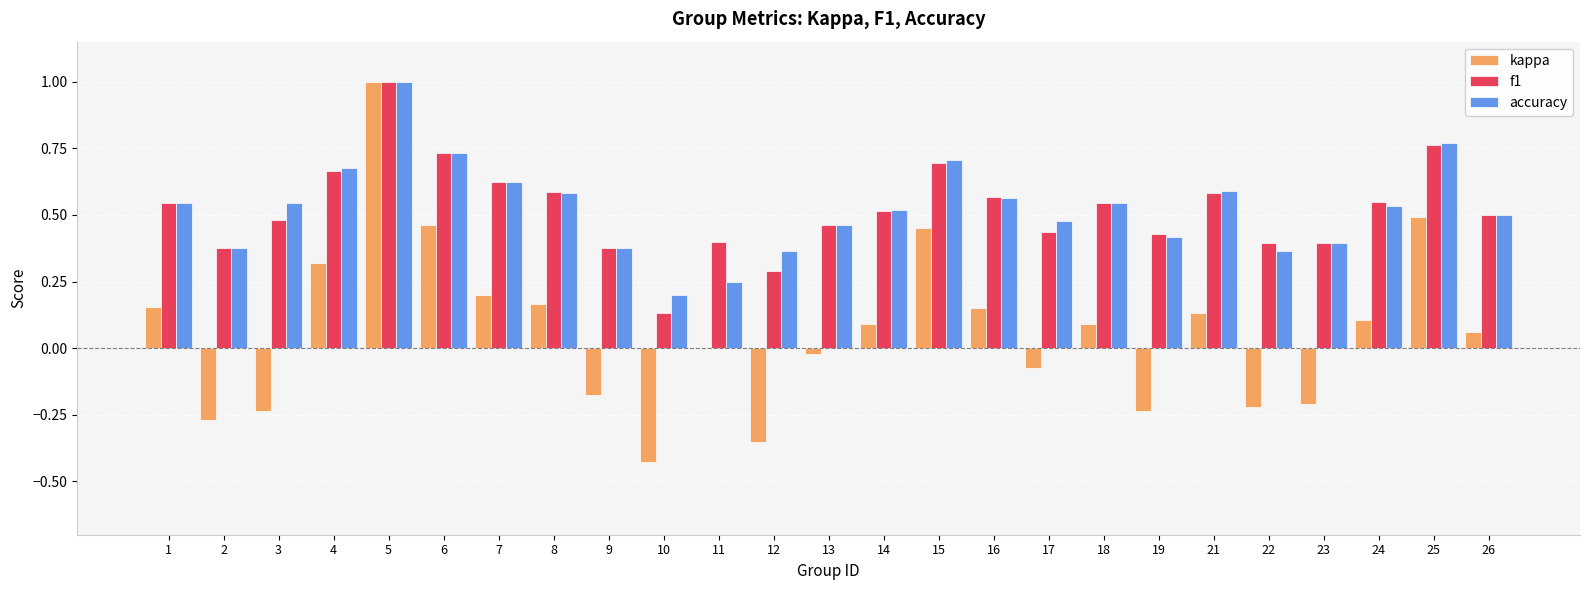

Is the value of accuracy at 7 greater than the value of f1 at 12?

Yes